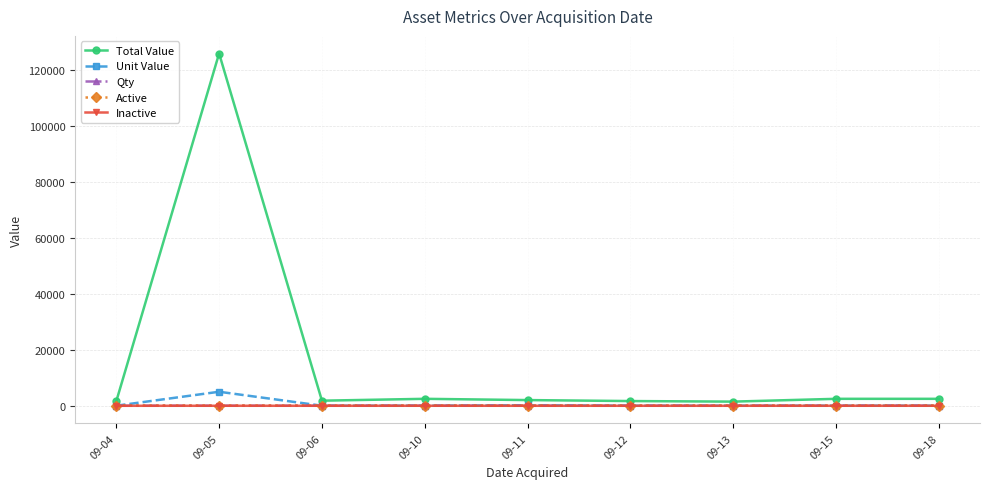

True or false: Qty and Active cross at least once.

False